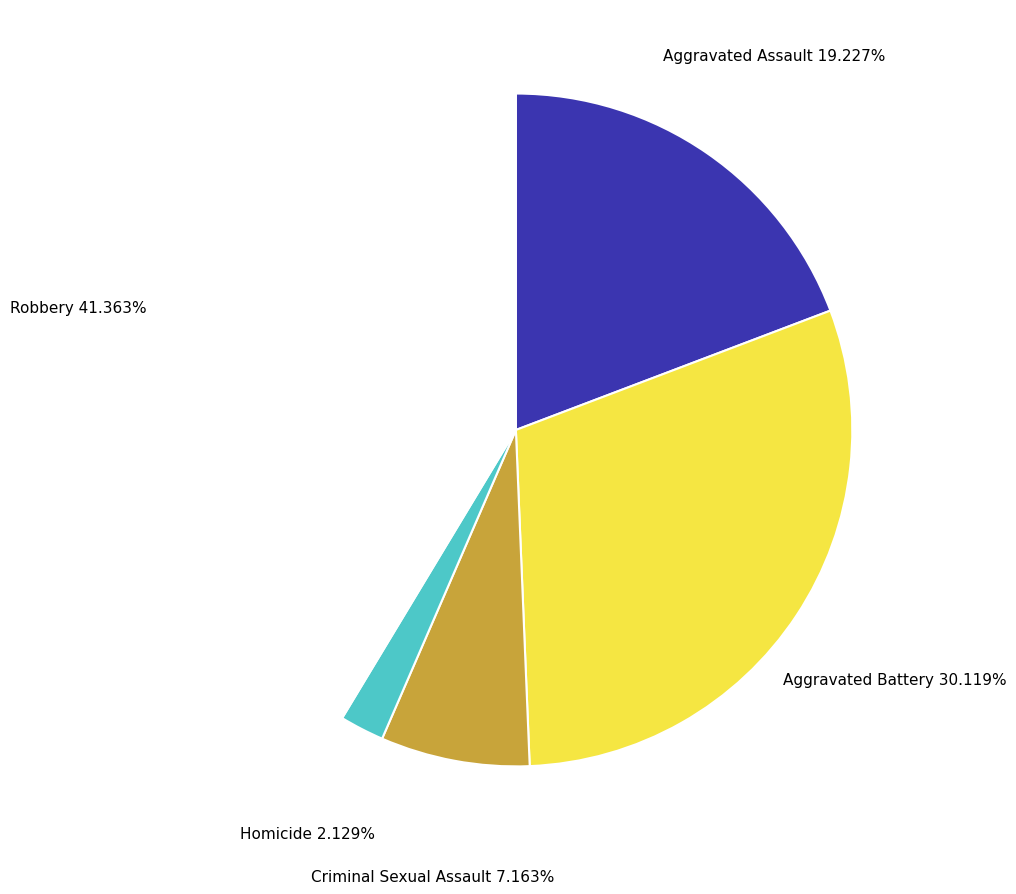

What percentage is NOT represented by Aggravated Battery?

69.9%